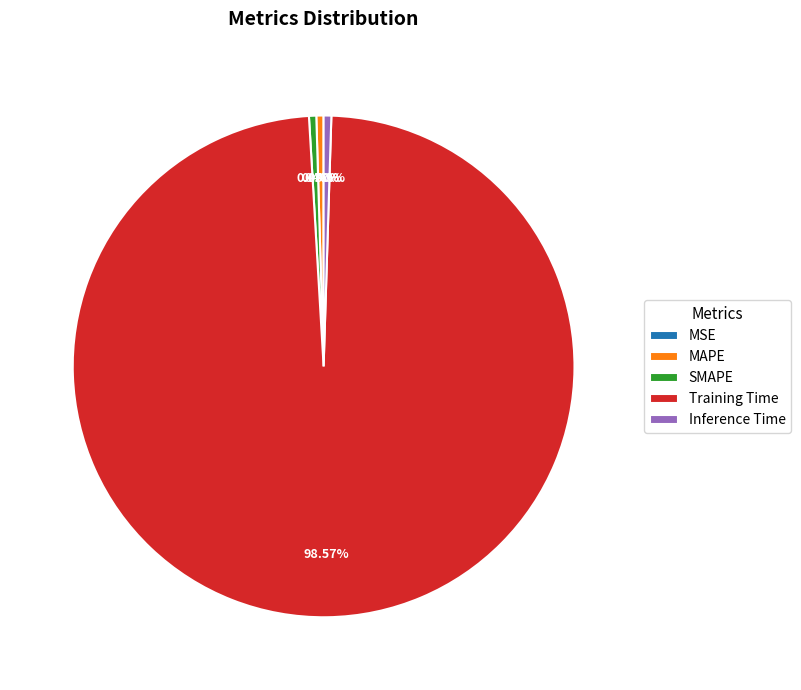

Which slice represents more than half of the pie?

Training Time